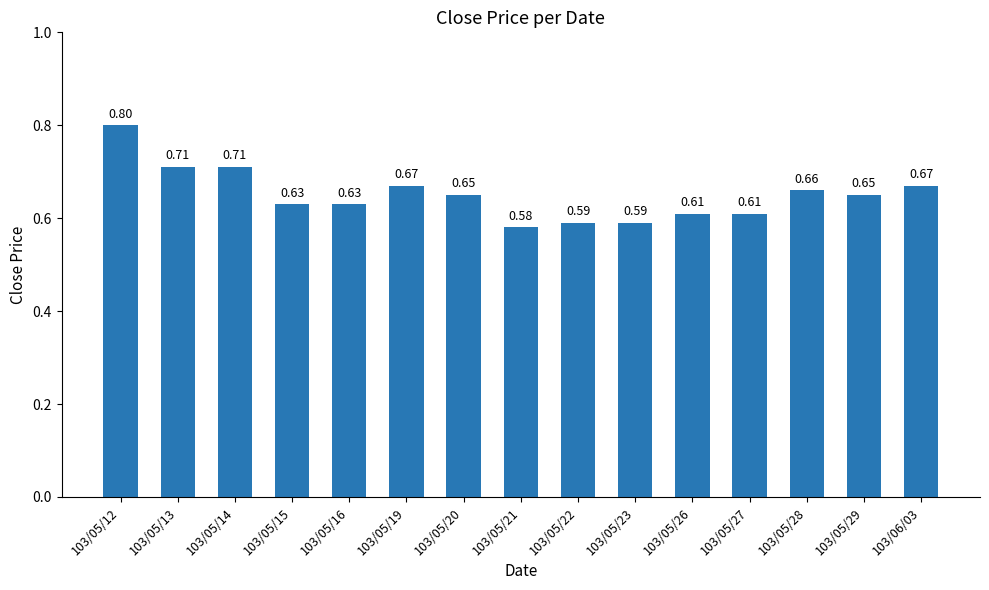

Are the bars horizontal?

No